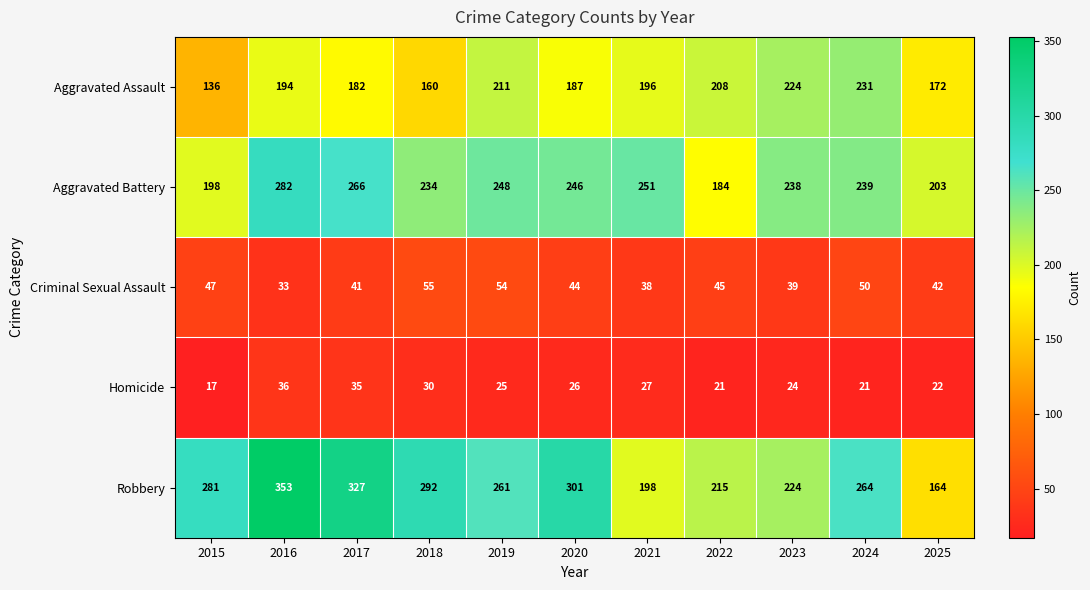

At how many categories does at least one series exceed 84?

11